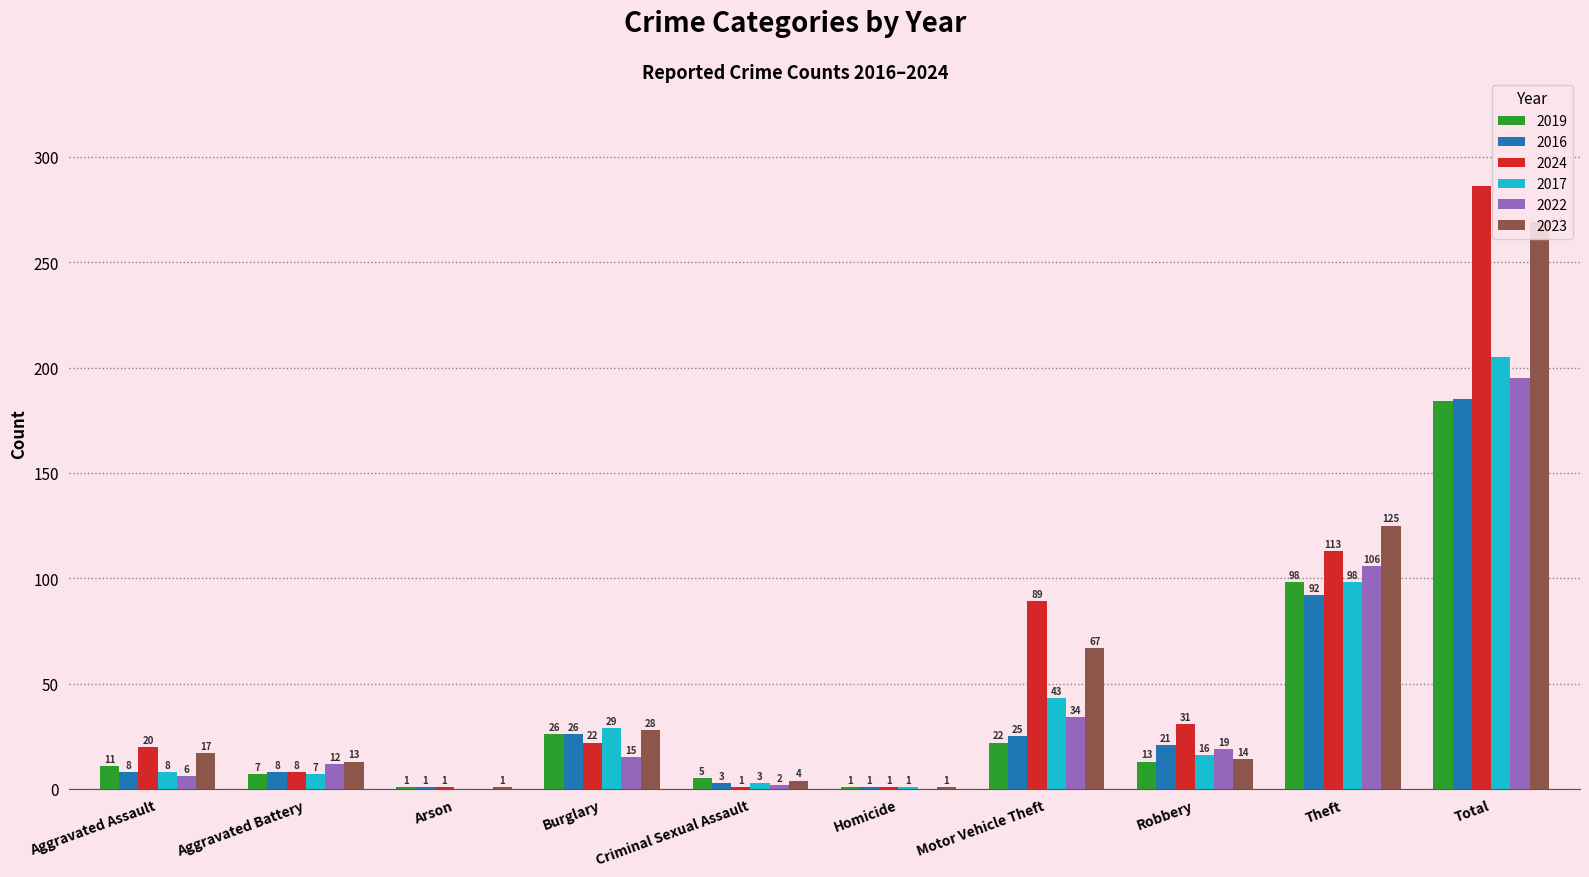

What is the sum of the 2019 values at Total and Robbery?

197